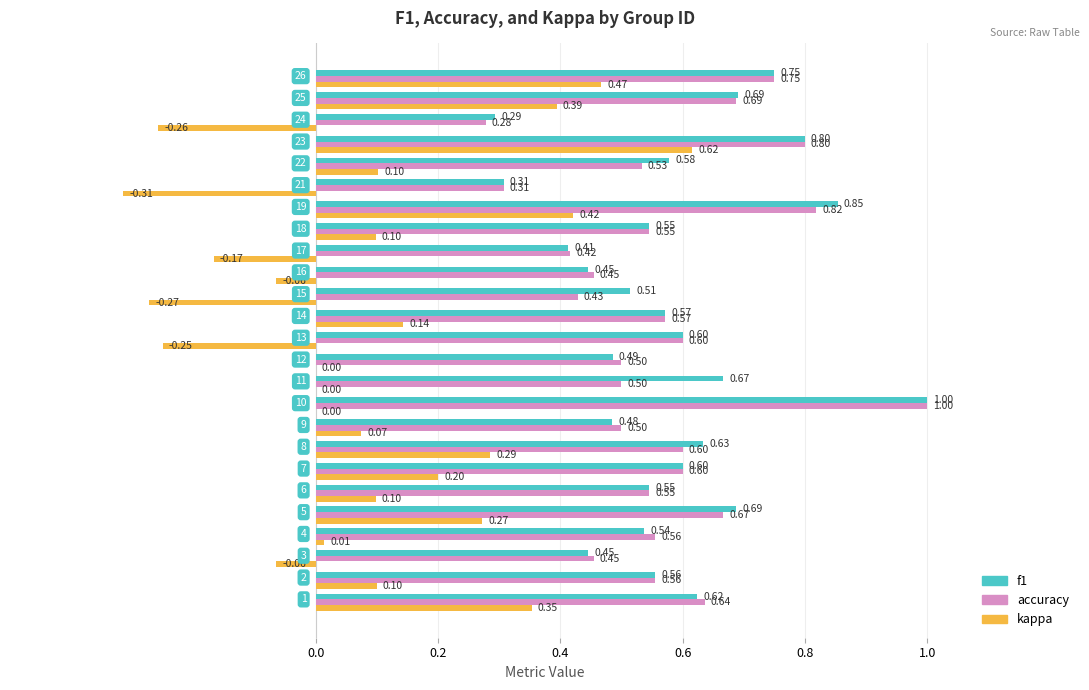

Which series has the largest total across all categories?

f1